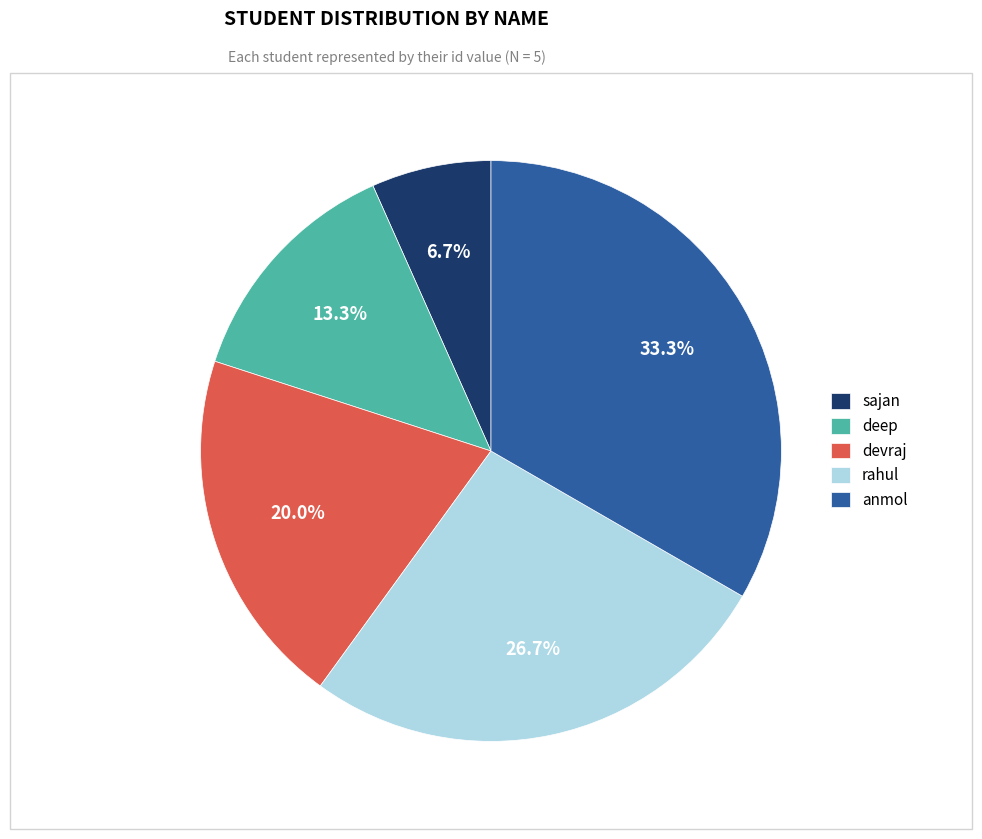

To the nearest percent, what is the difference between the sajan and anmol slice percentages?

27%